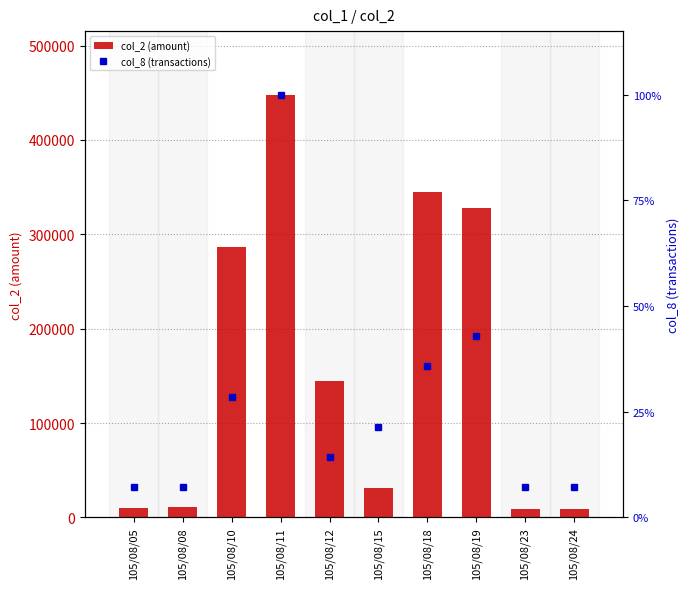

At which label does col_2 (amount) reach its peak?

105/08/11